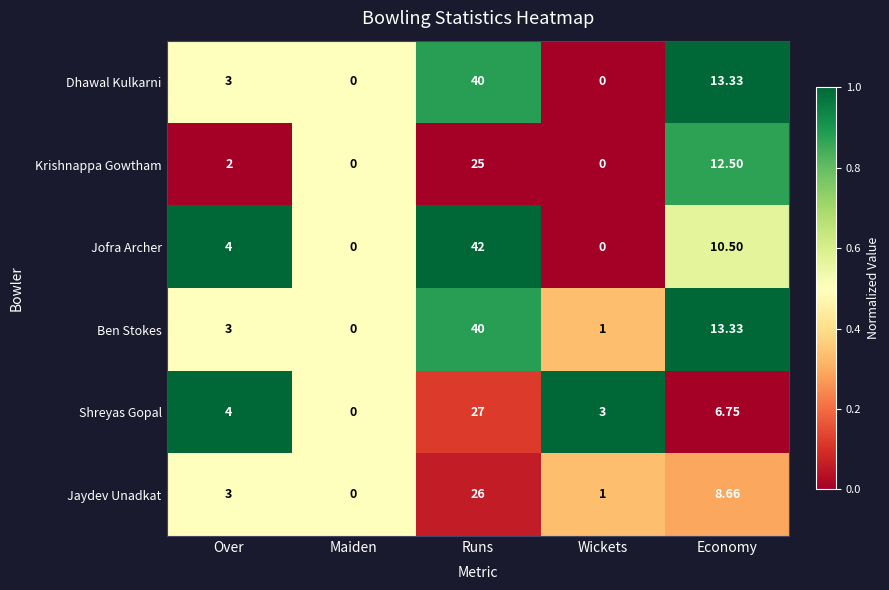

What is the greatest value displayed?

42.0